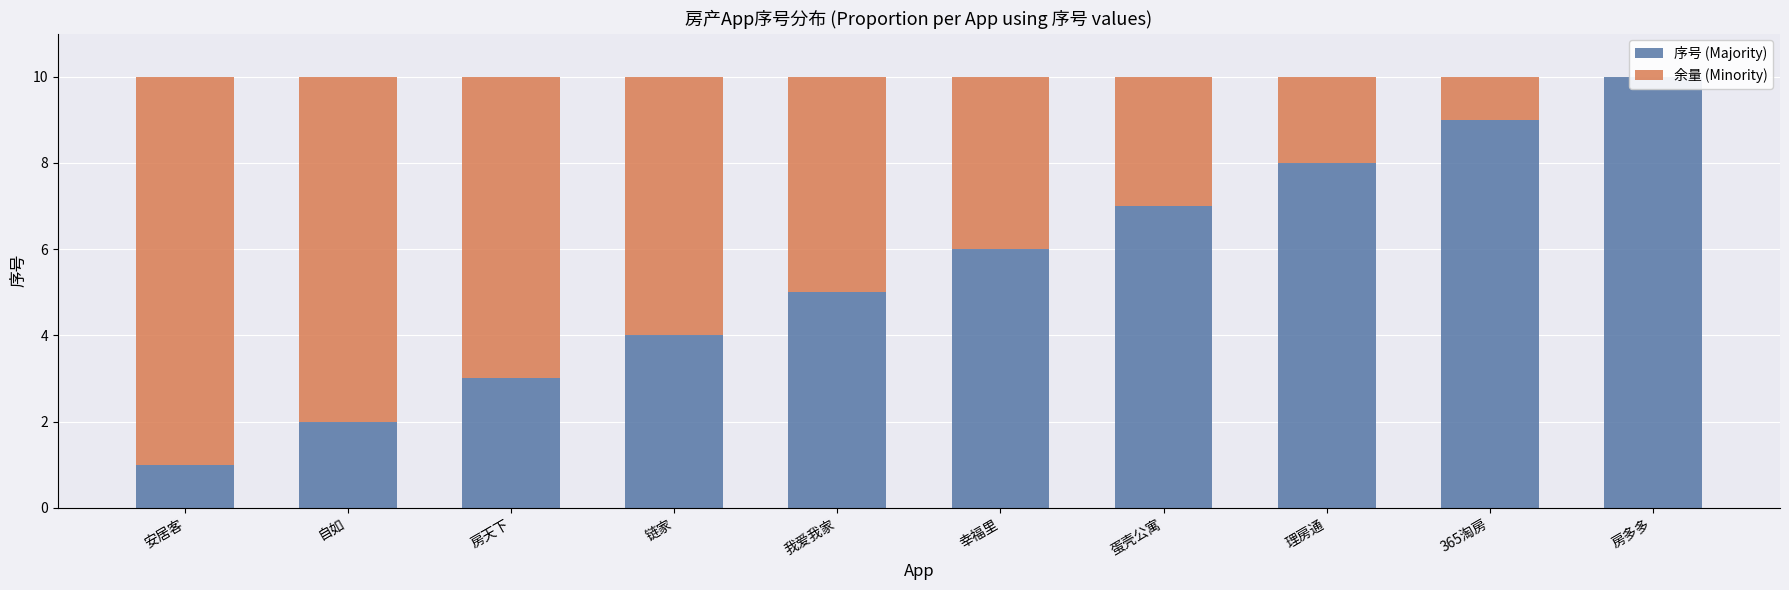

Is it true that 余量 (Minority) equals 12 at 安居客?

False